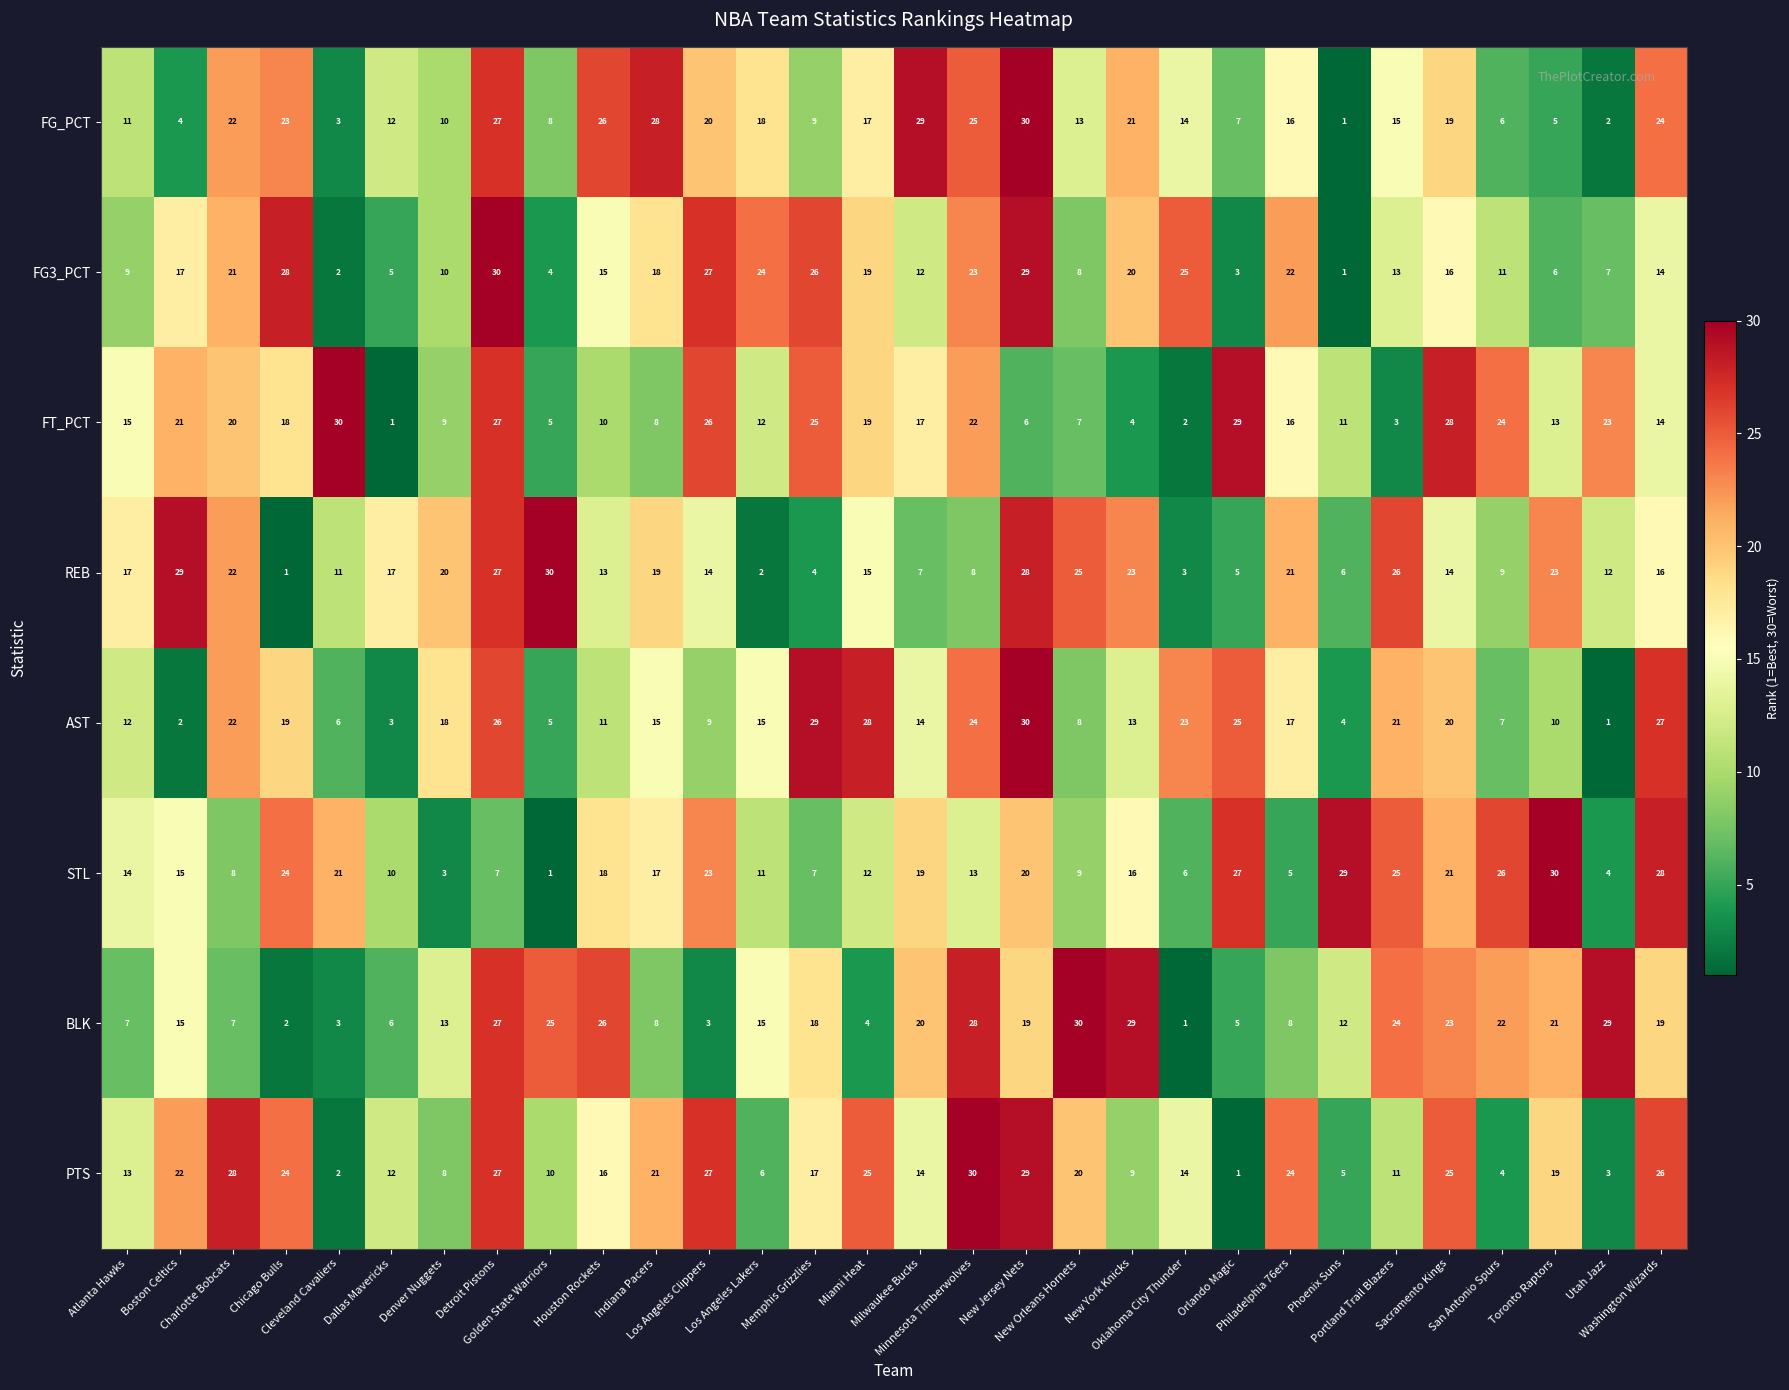

What is the average value of the REB series?

16